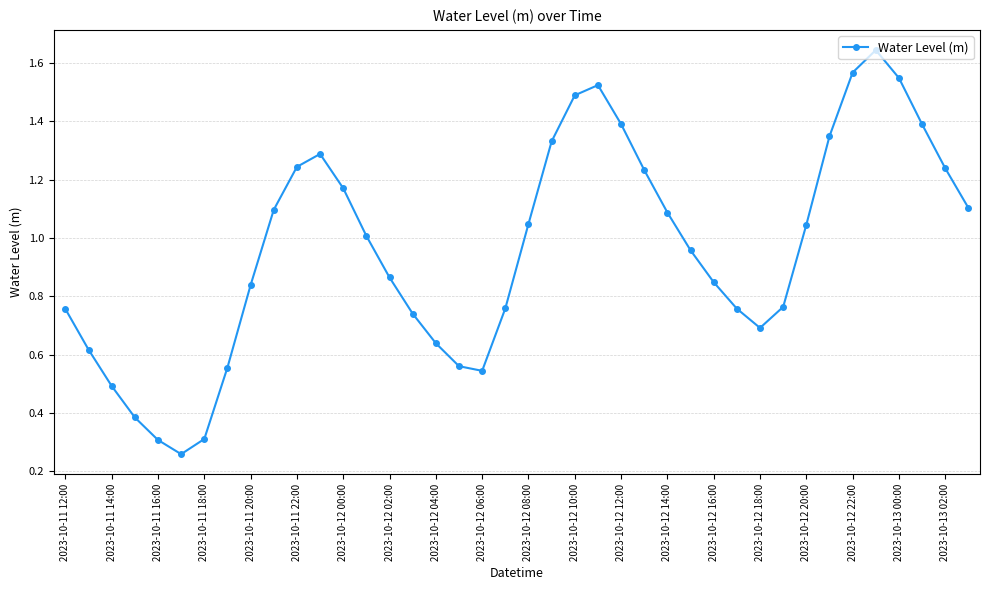

What is the sum of all values?

38.4